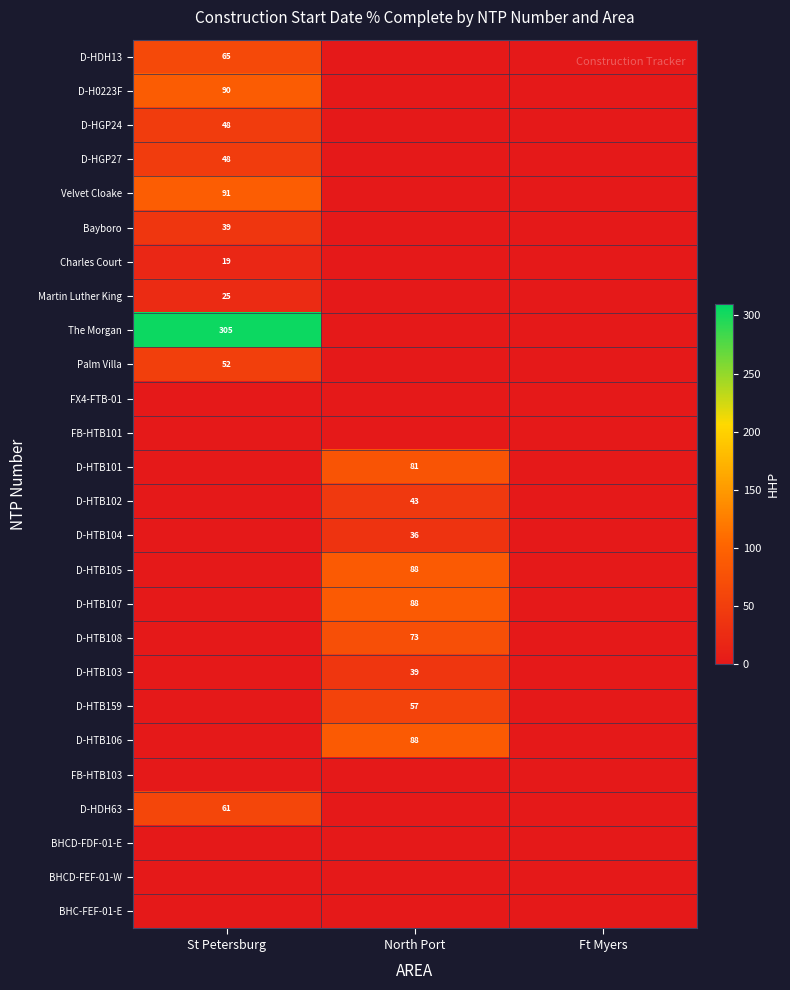

What is the greatest value displayed?

305